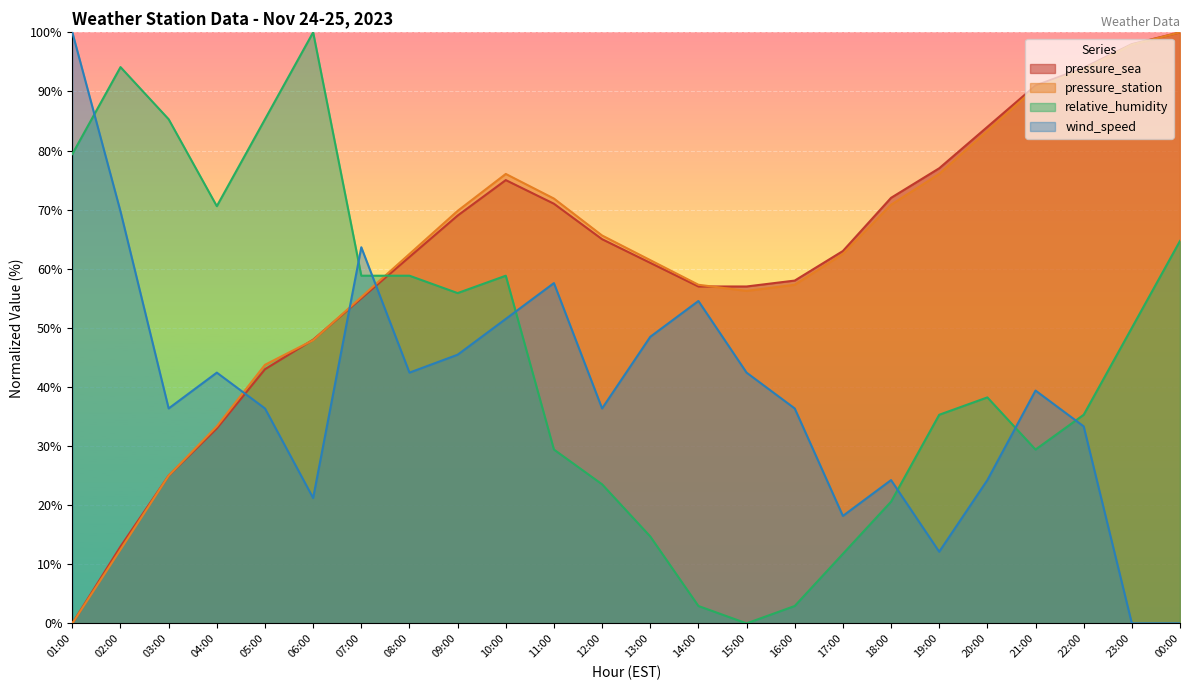

How many positive values does the wind_speed series have?

22